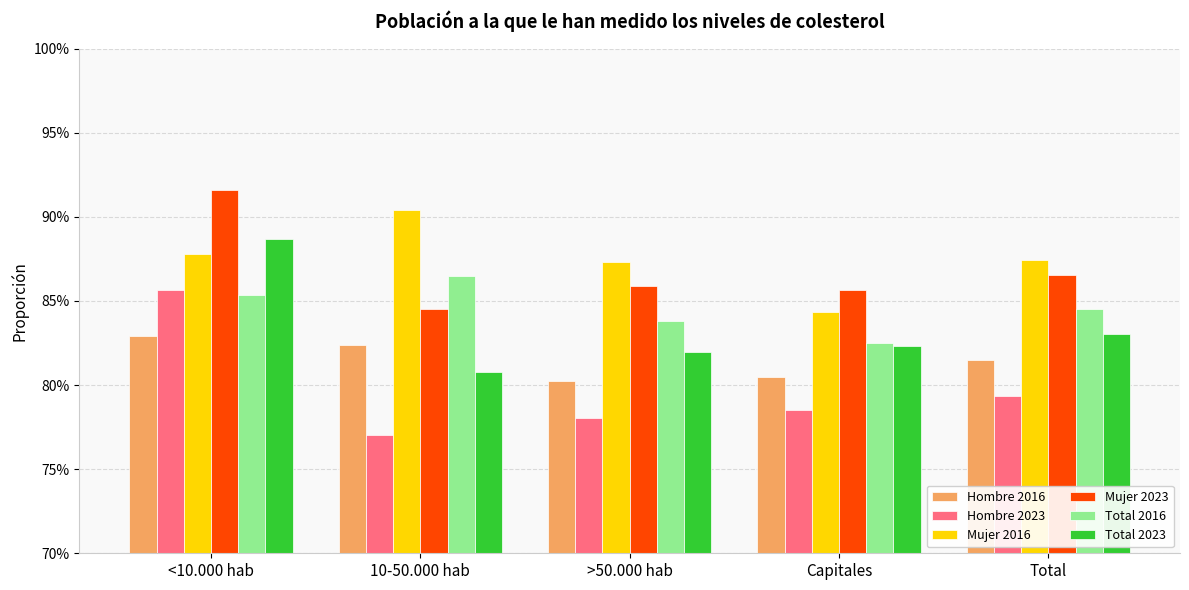

What is the label of the 2nd bar from the left?

10-50.000 hab